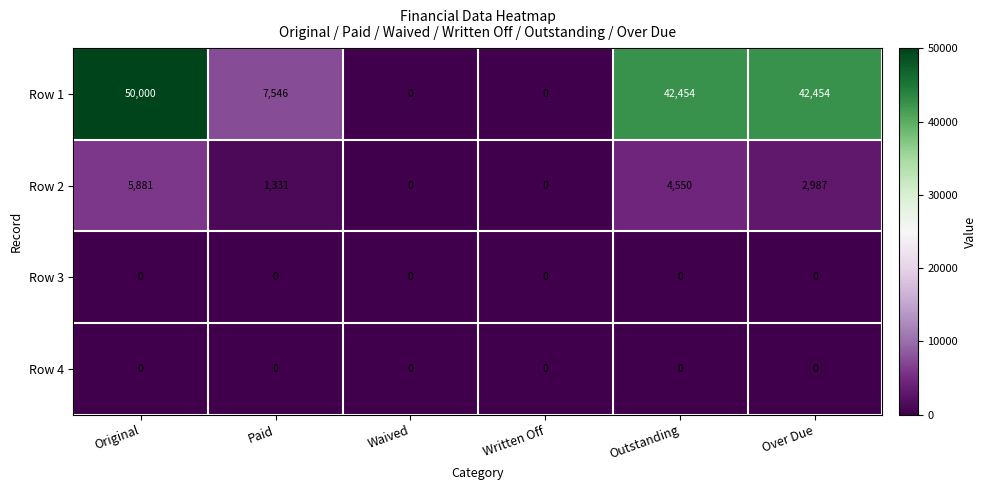

Reading left to right, extract all data points from this chart.

Row 1: Original=50000	Paid=7546	Waived=0	Written Off=0	Outstanding=42454	Over Due=42454
Row 2: Original=5881	Paid=1331	Waived=0	Written Off=0	Outstanding=4550	Over Due=2987
Row 3: Original=0	Paid=0	Waived=0	Written Off=0	Outstanding=0	Over Due=0
Row 4: Original=0	Paid=0	Waived=0	Written Off=0	Outstanding=0	Over Due=0